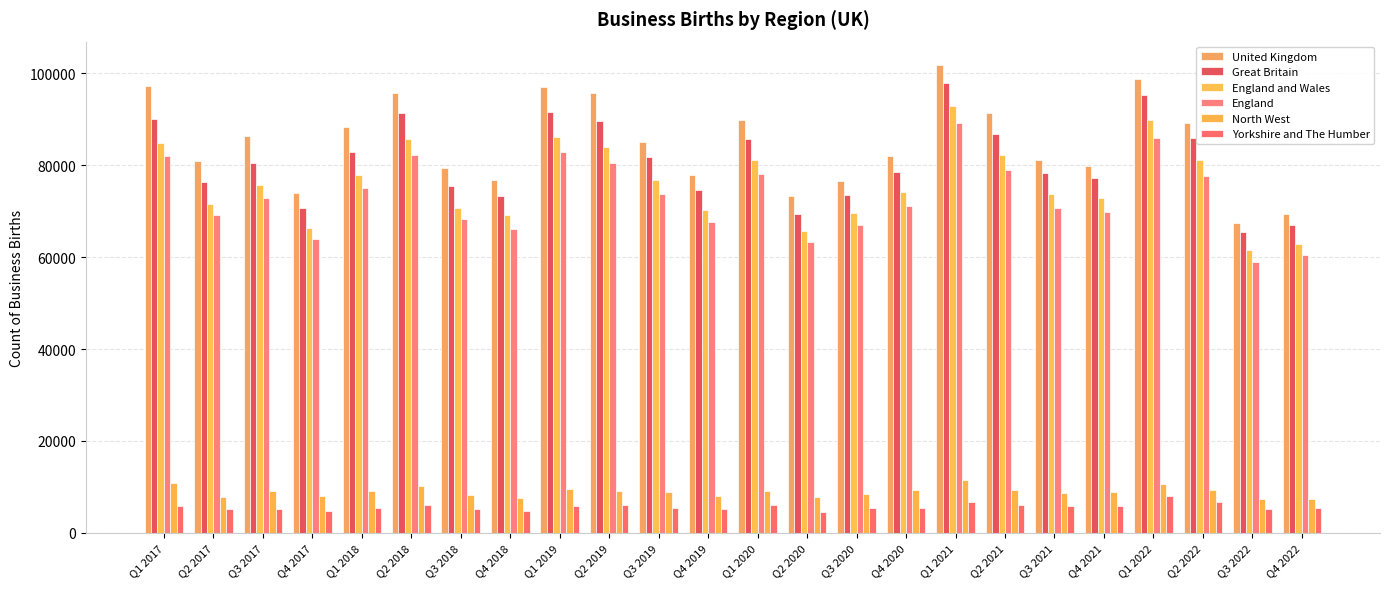

How many values in the United Kingdom series are below 84970?

12